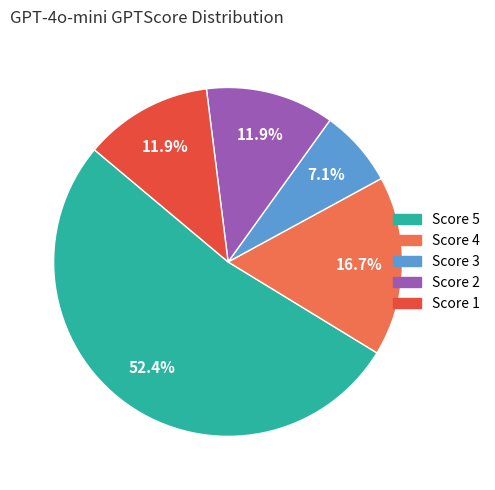

Is there a majority slice in this chart?

Yes